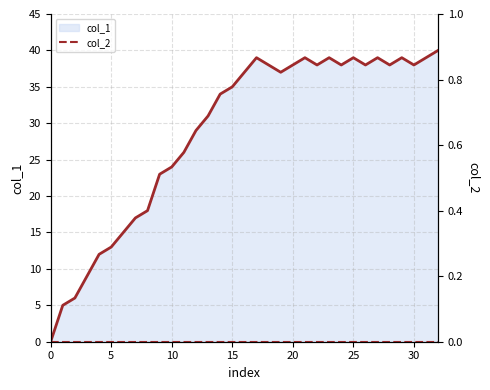

Read the value at 38.

38